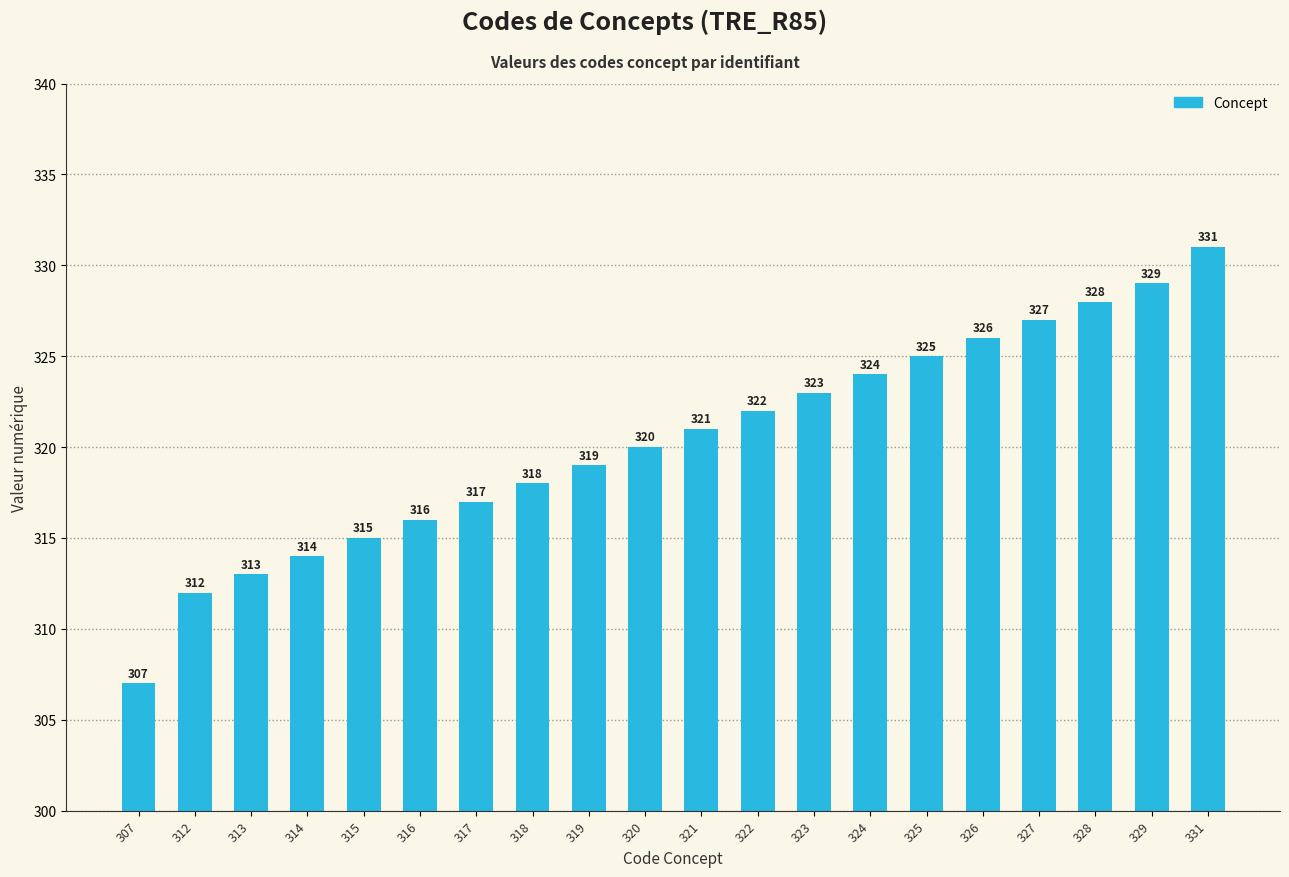

At which category does the chart reach its minimum across all series?

307